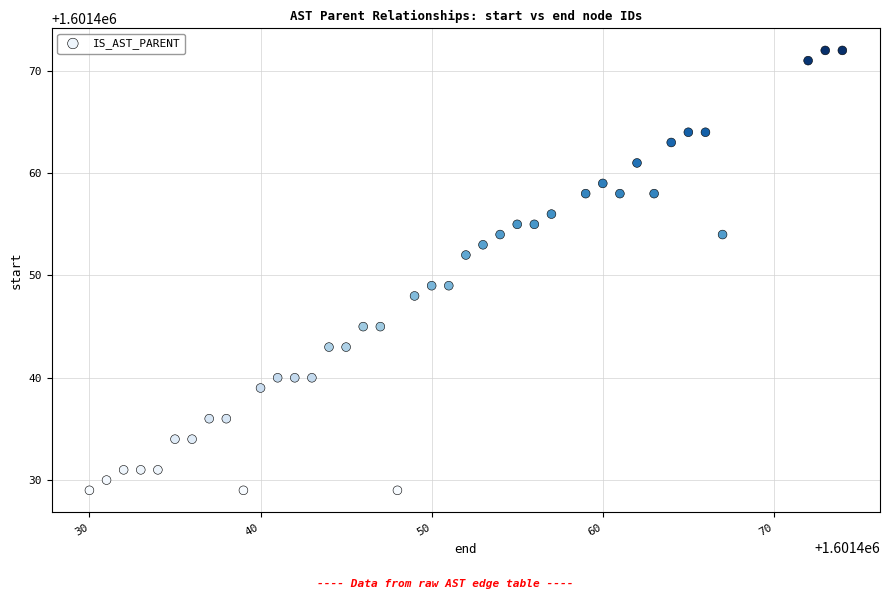

What is the range of Y values (max minus min)?

43